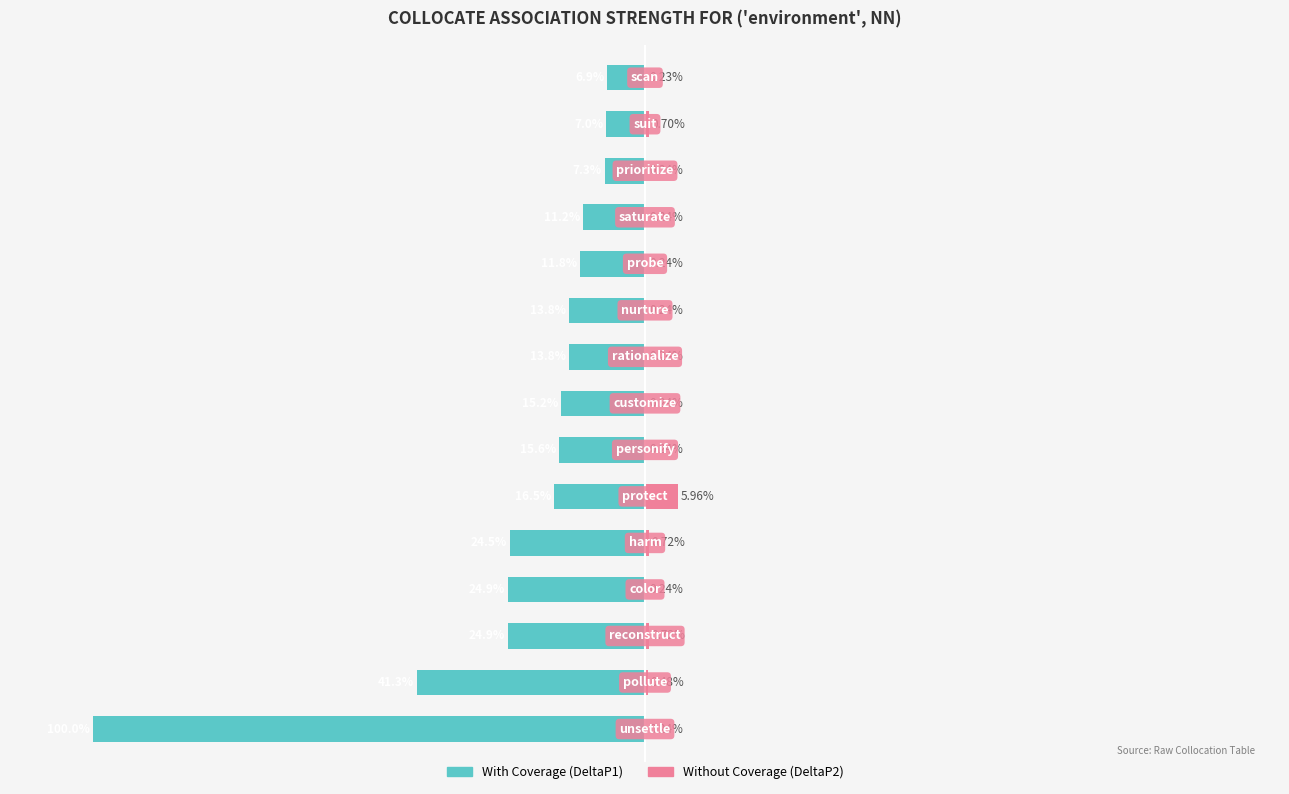

Which has a higher value, 4 or 13?

13